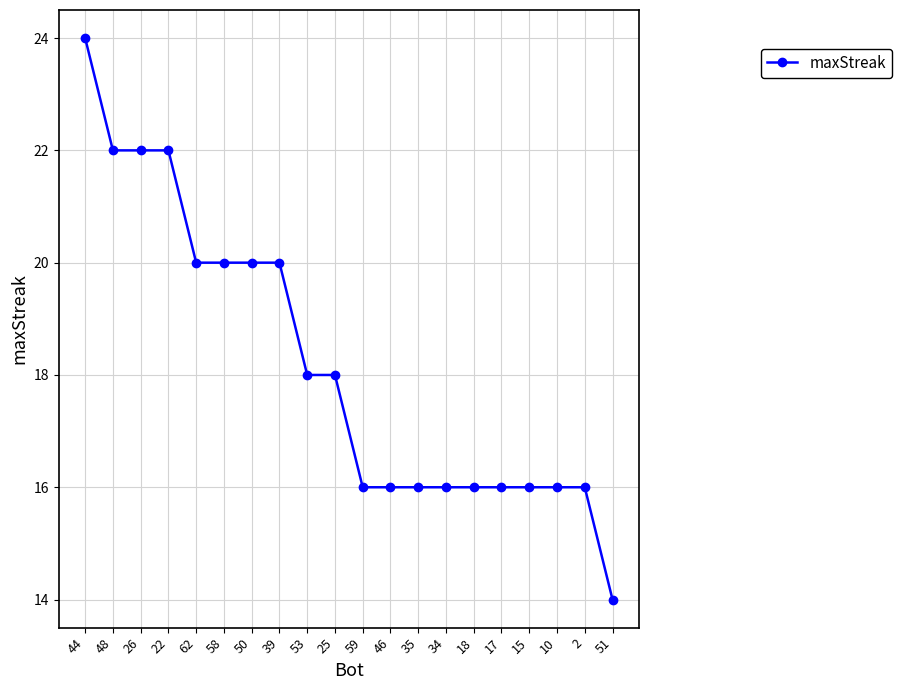

What is the approximate value at 53, to the nearest 5?

20